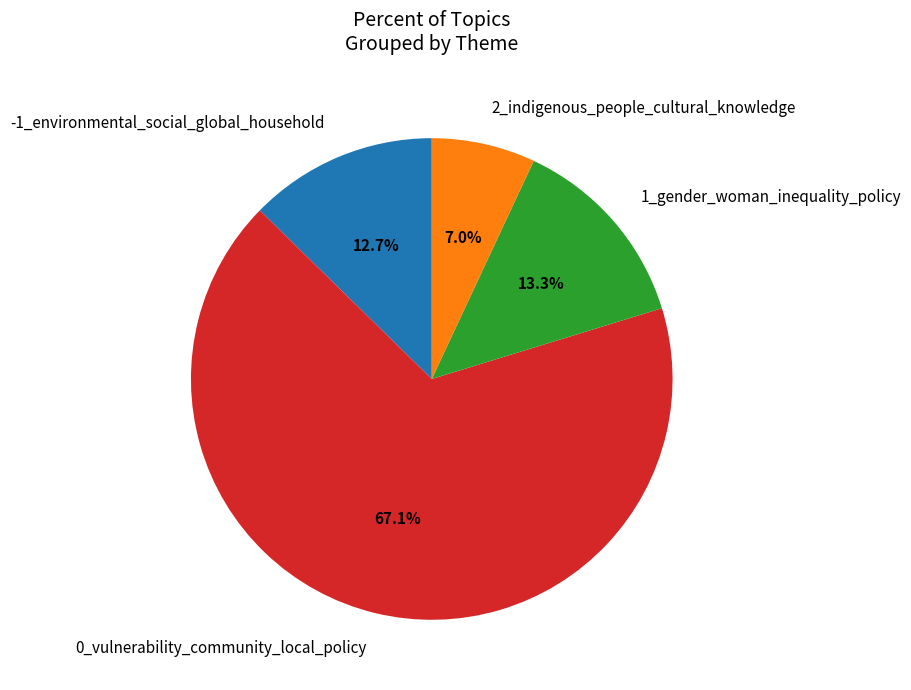

What percentage is the -1_environmental_social_global_household slice, to the nearest percent?

13%